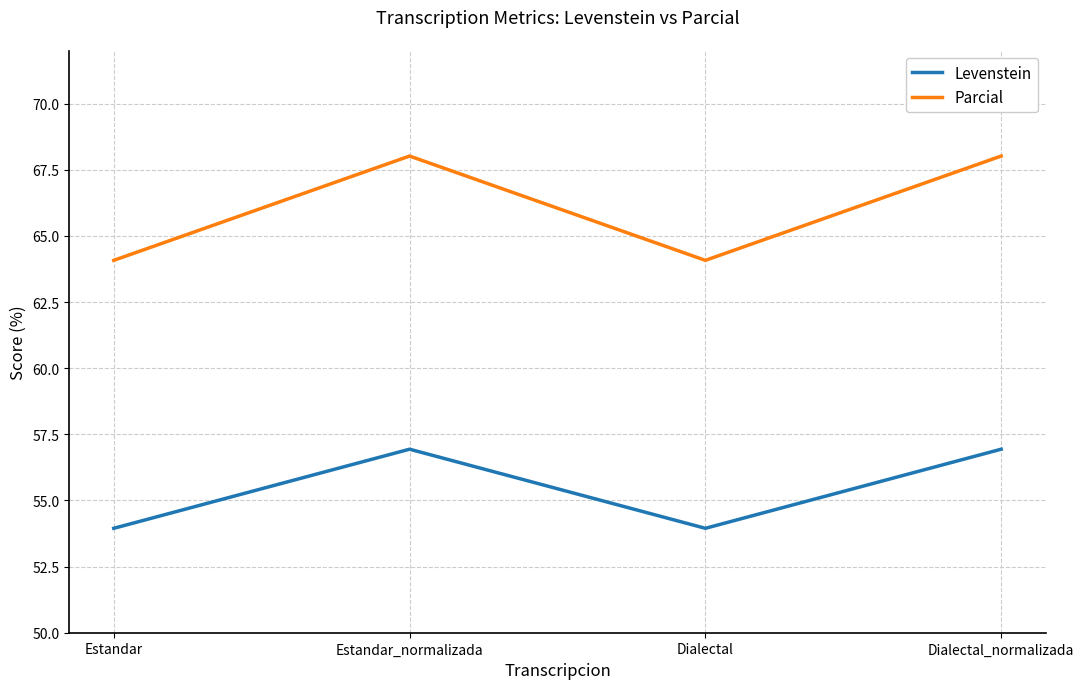

What is the maximum value shown in the chart?

68.0